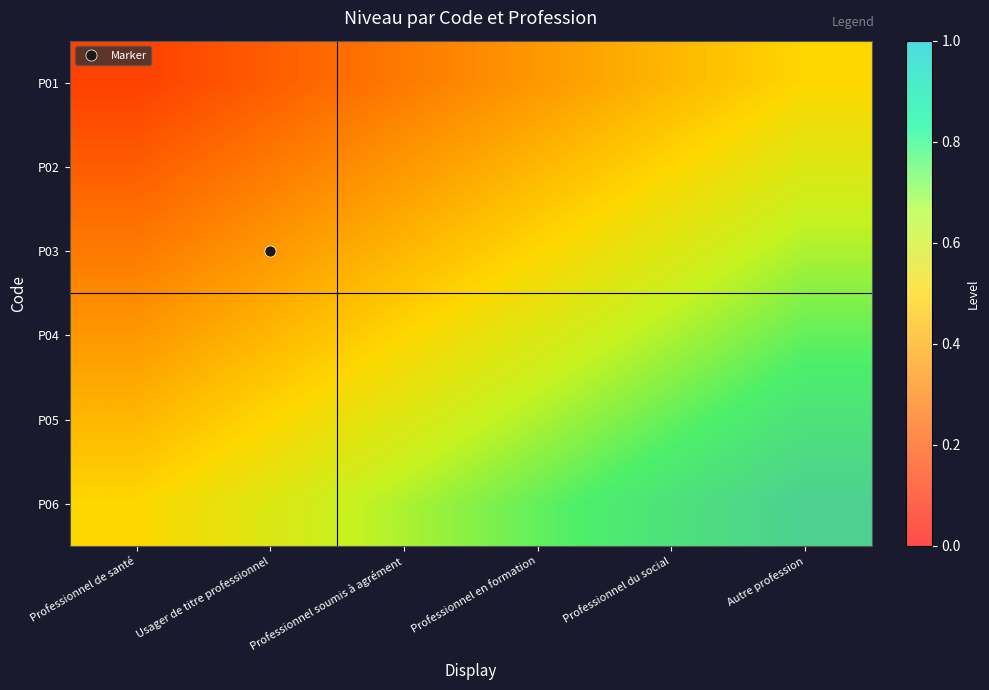

At which category does the chart reach its minimum across all series?

Professionnel de santé